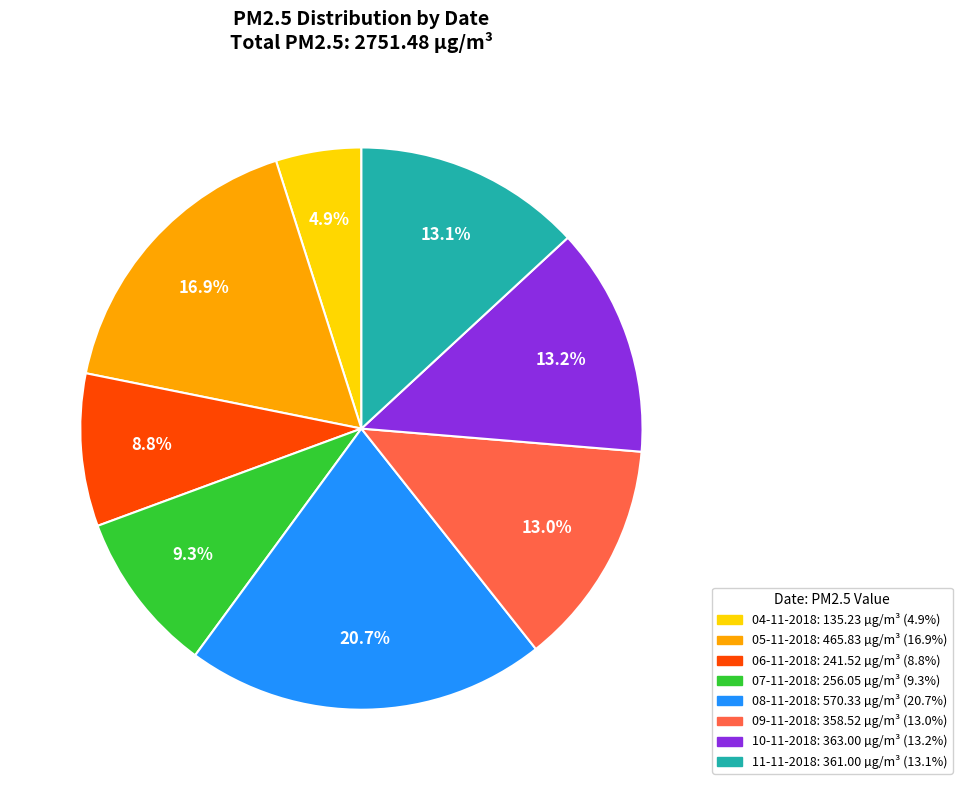

To the nearest percent, what is the combined percentage of 10-11-2018 and 06-11-2018?

22%